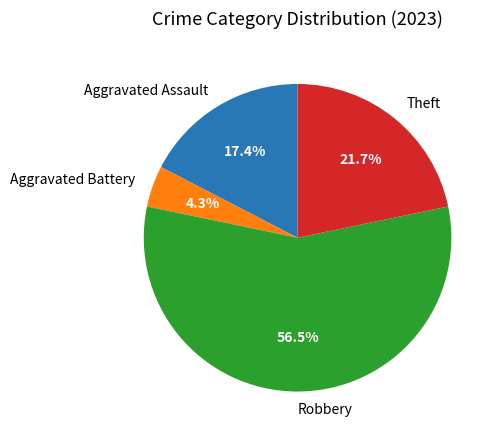

To the nearest percent, what is the average slice percentage?

25%